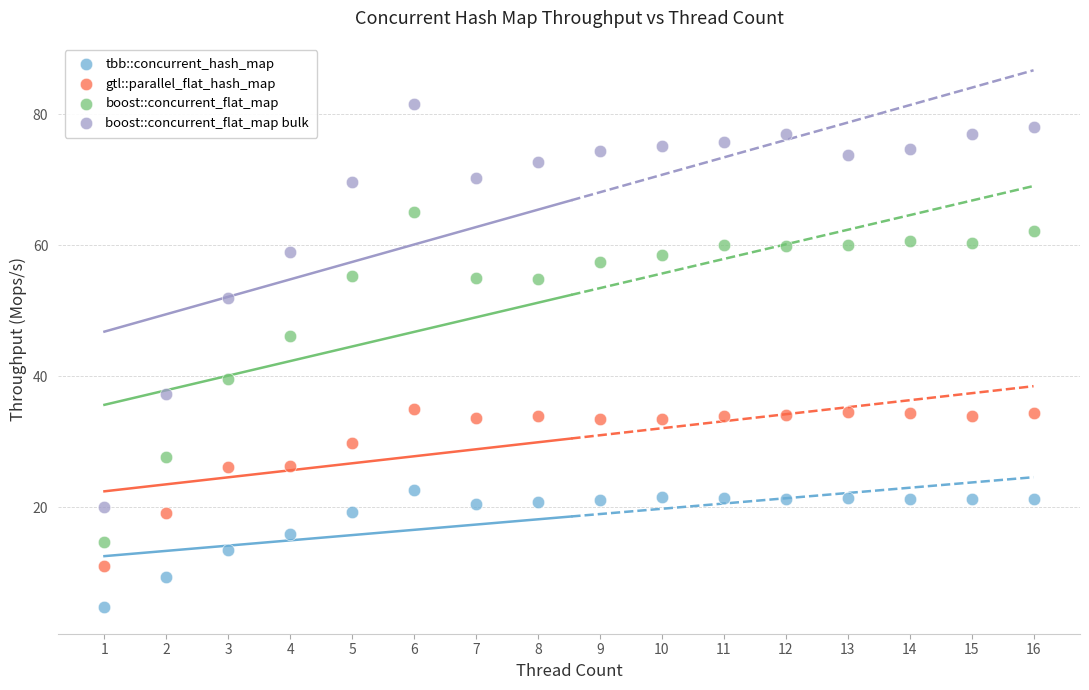

In the boost::concurrent_flat_map bulk series, what Y value is closest to 50?

52.0